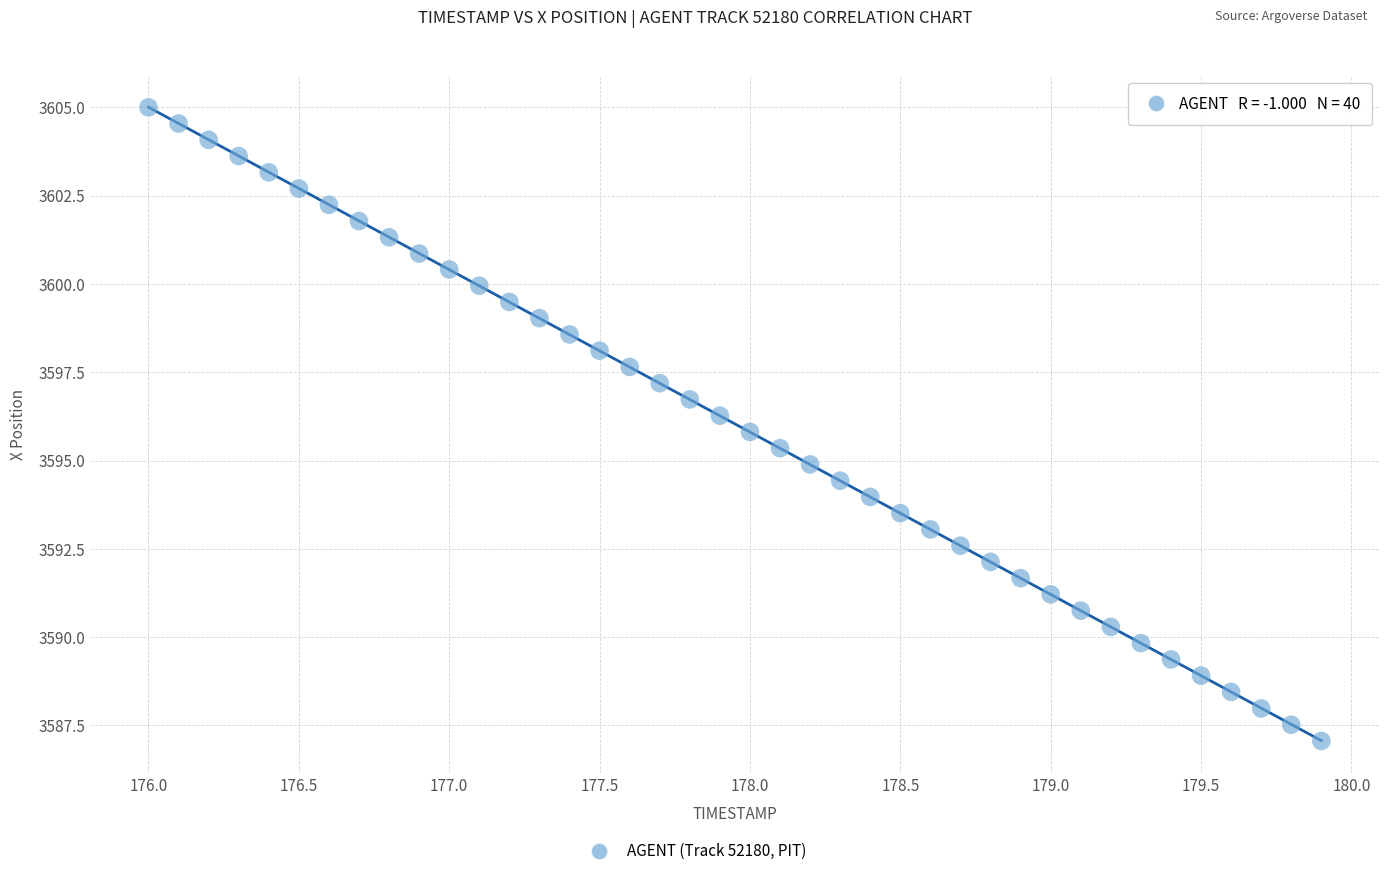

What is the range of X values (max minus min)?

3.9